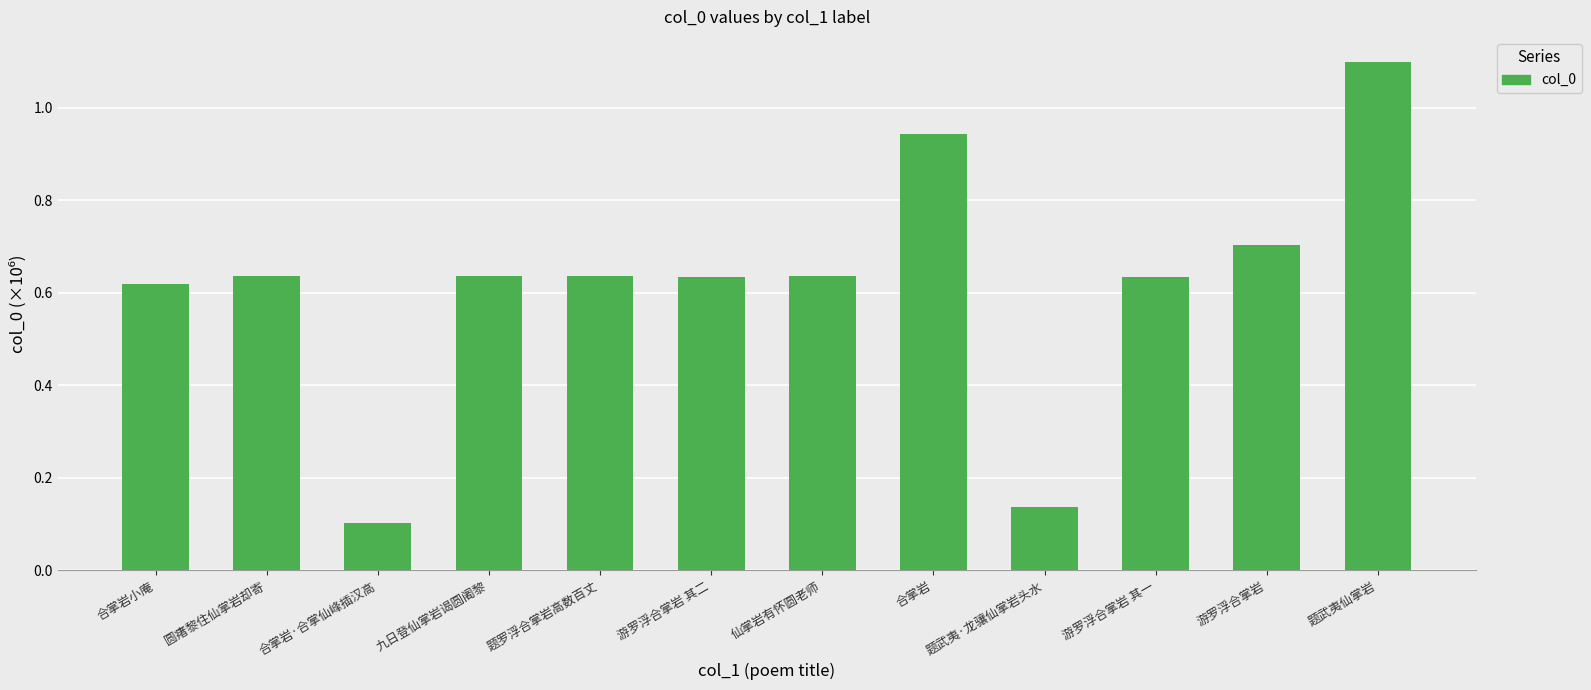

What is the label of the 4th bar from the left?

九日登仙掌岩谒圆阇黎